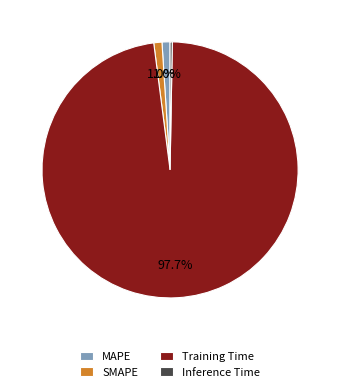

Which category has the biggest portion of the pie?

Training Time